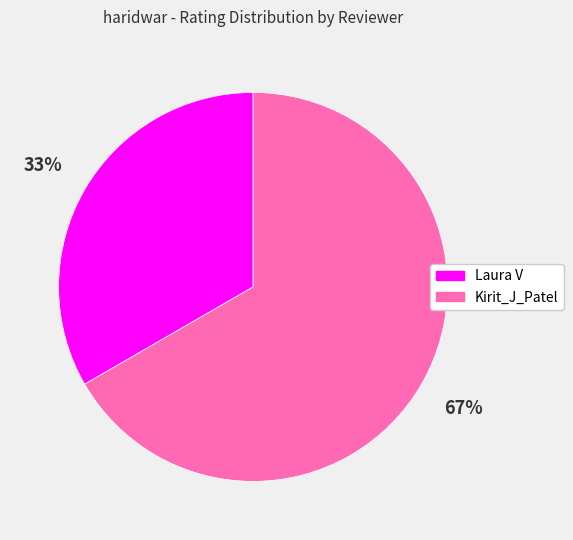

To the nearest percent, what percentage of the pie is Kirit_J_Patel?

67%